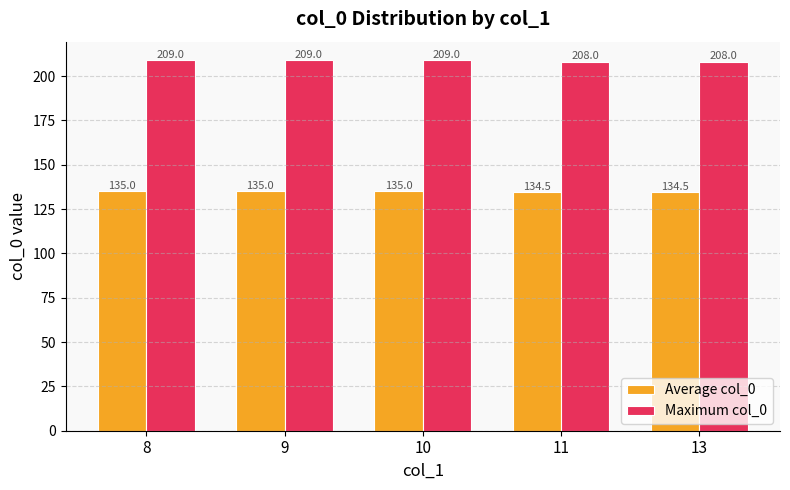

What is the lowest value of the Maximum col_0 series?

208.0